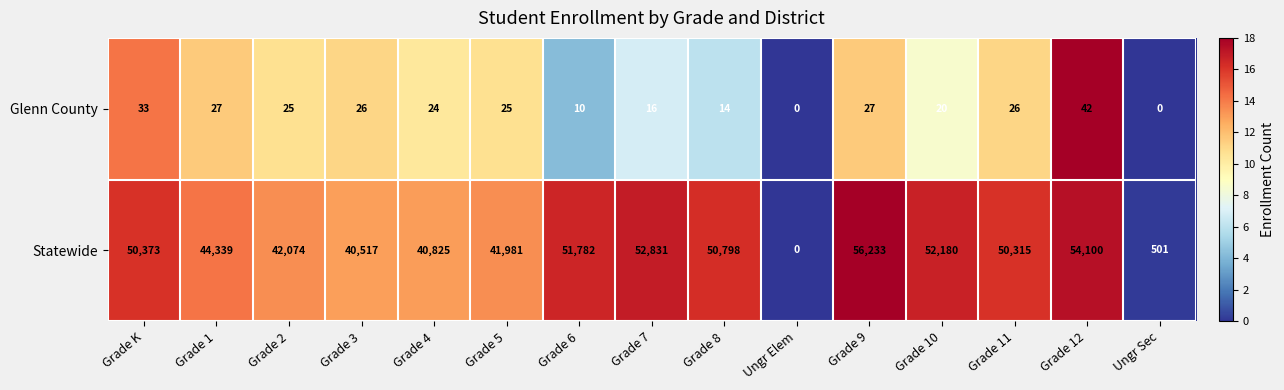

True or false: Glenn County has a value of 56 at Grade 12.

False